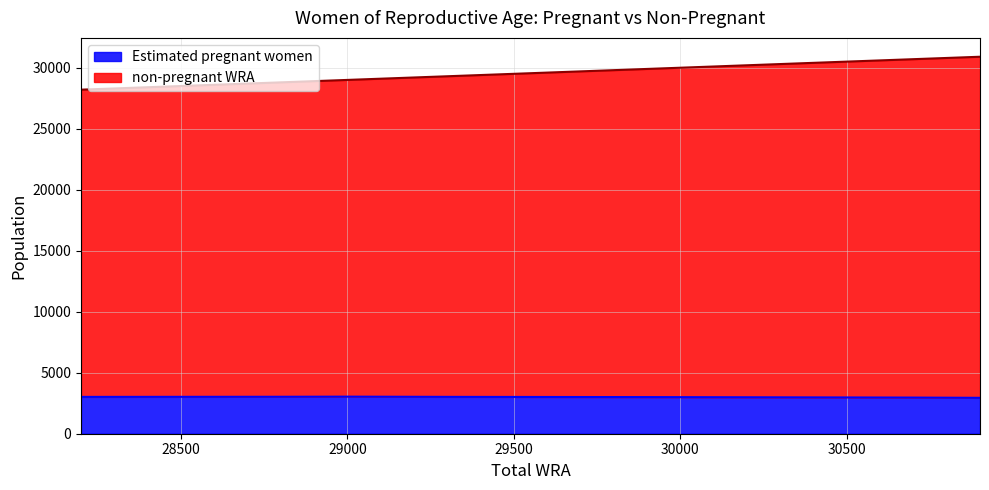

How many categories are shown in the chart?

8